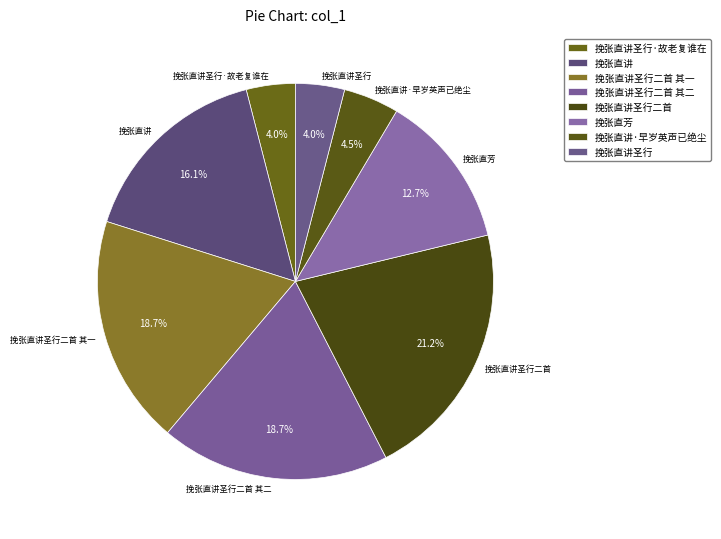

Which category has the biggest portion of the pie?

挽张直讲圣行二首